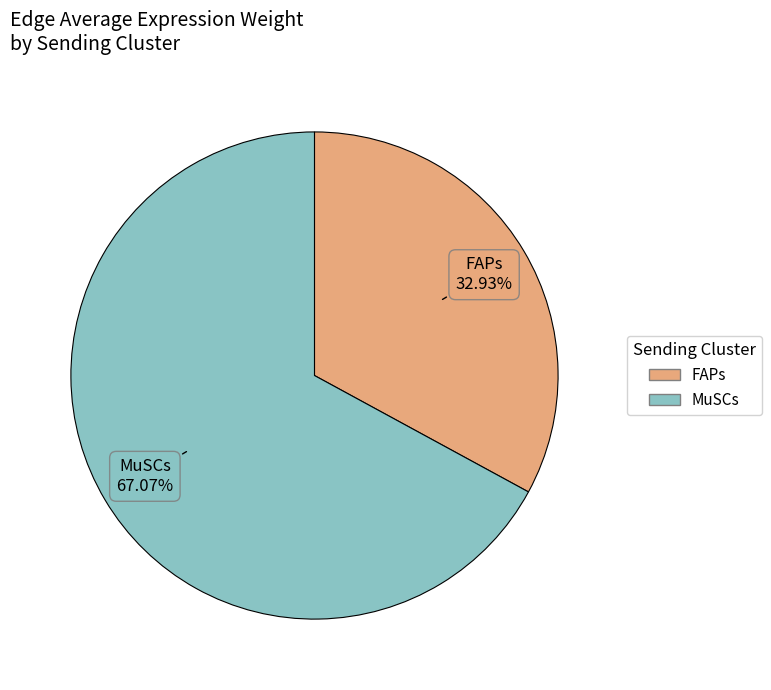

Rank the categories by value from highest to lowest.

MuSCs, FAPs